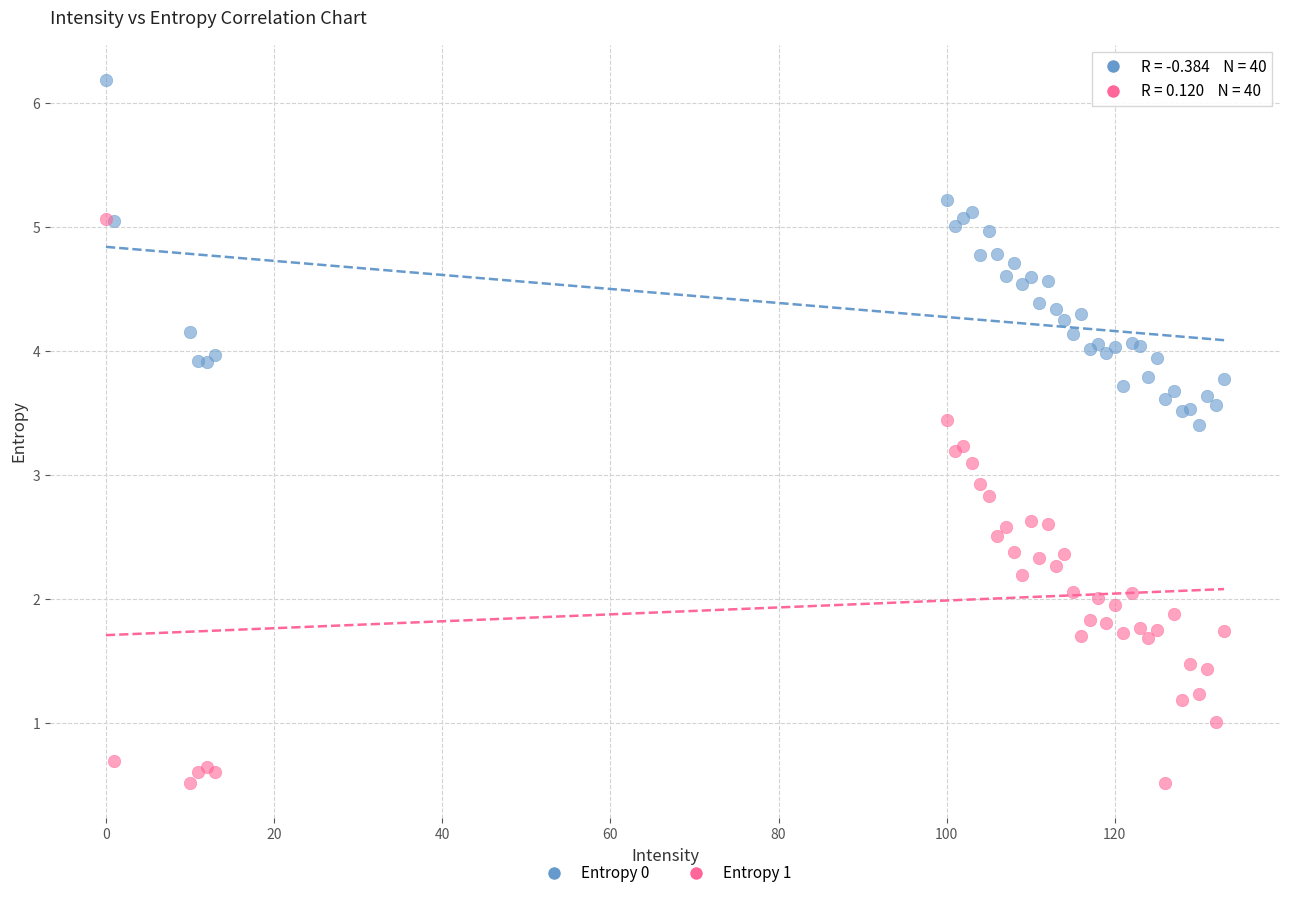

What are all the series names shown in the legend?

Entropy 0, Entropy 1